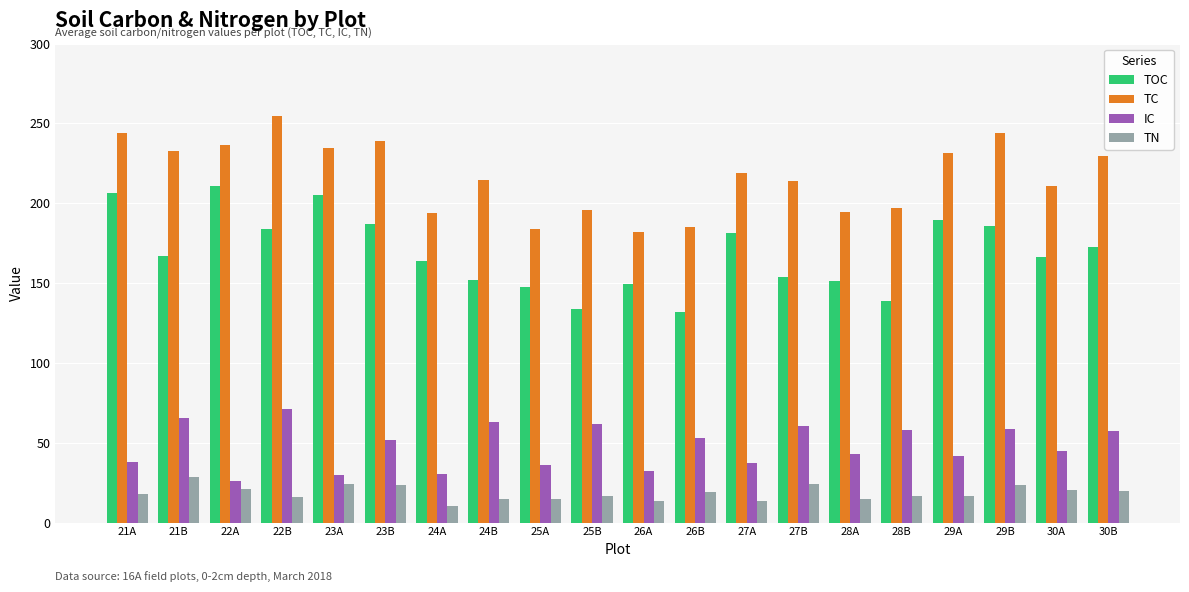

How many values in the TOC series are below 166?

9